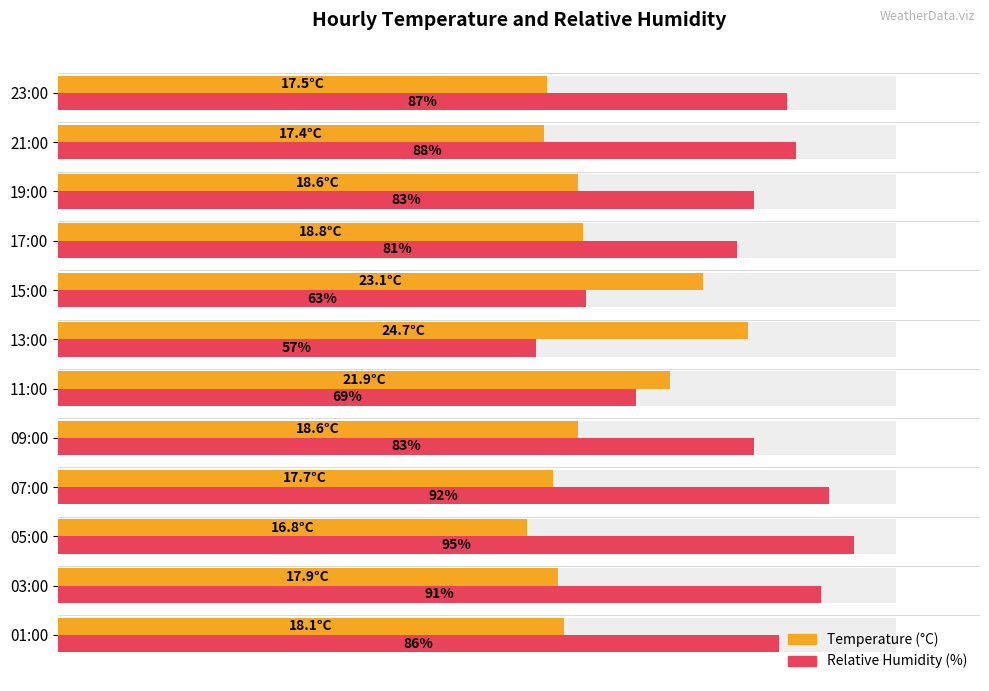

Are the bars horizontal?

Yes